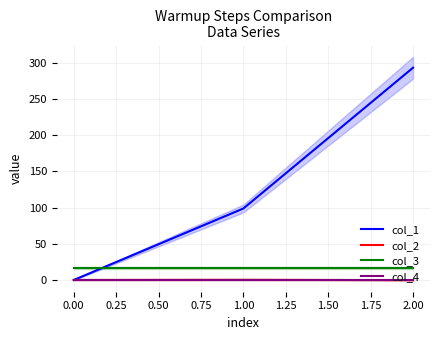

The value of col_4 at 1.00 is 0.0. True or false?

True